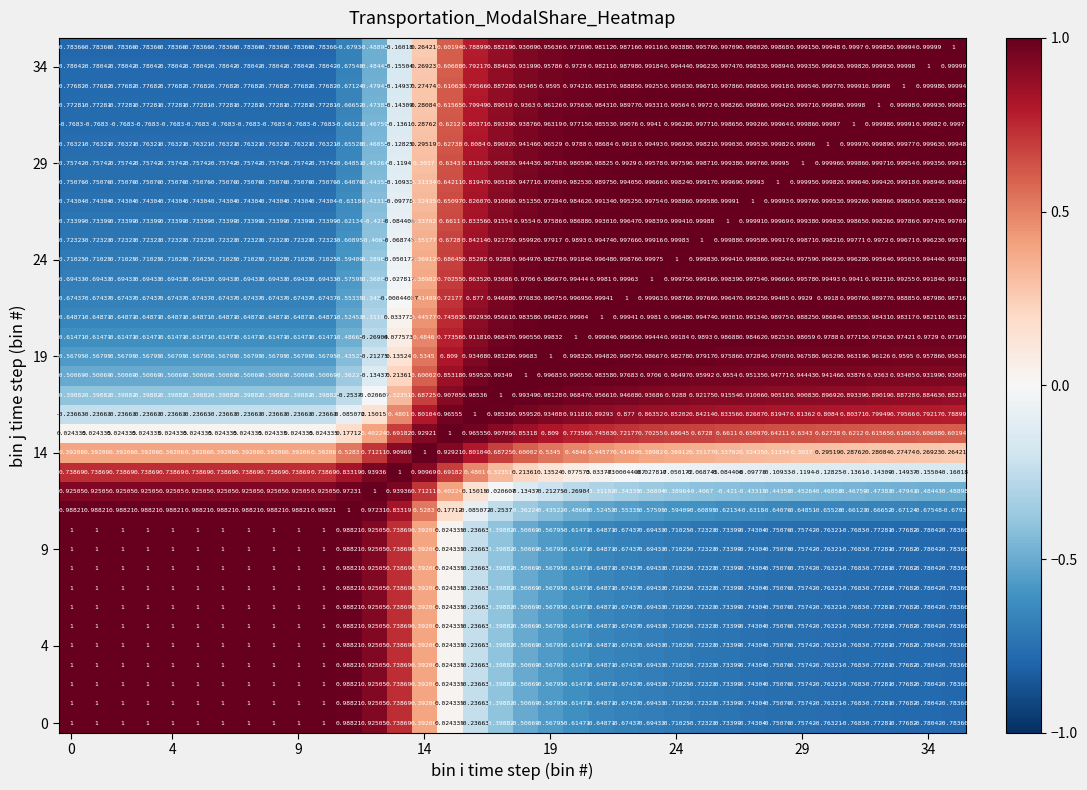

How many categories are shown in the chart?

36